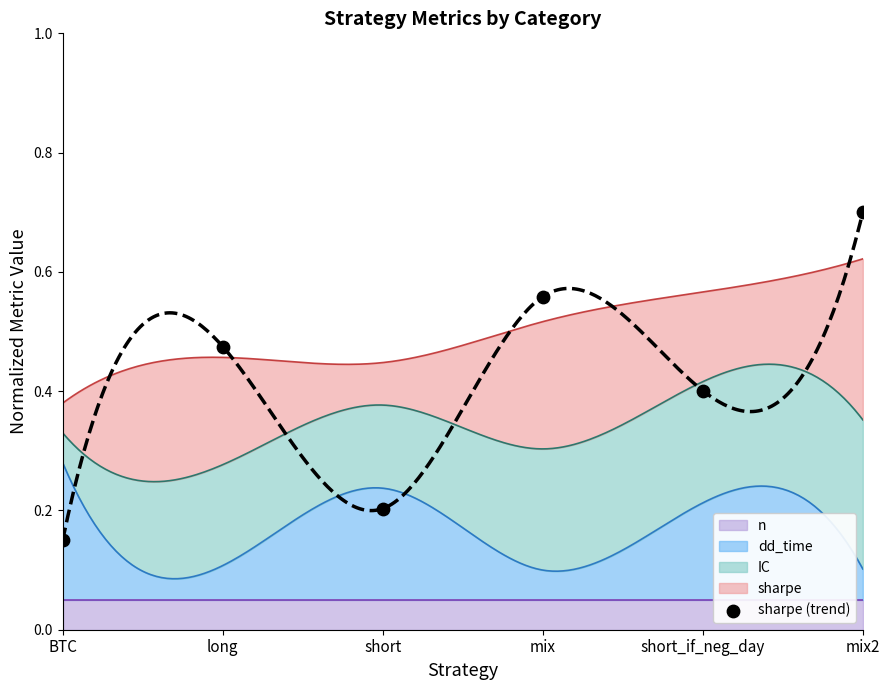

Which has a higher value, short_if_neg_day or mix2?

mix2